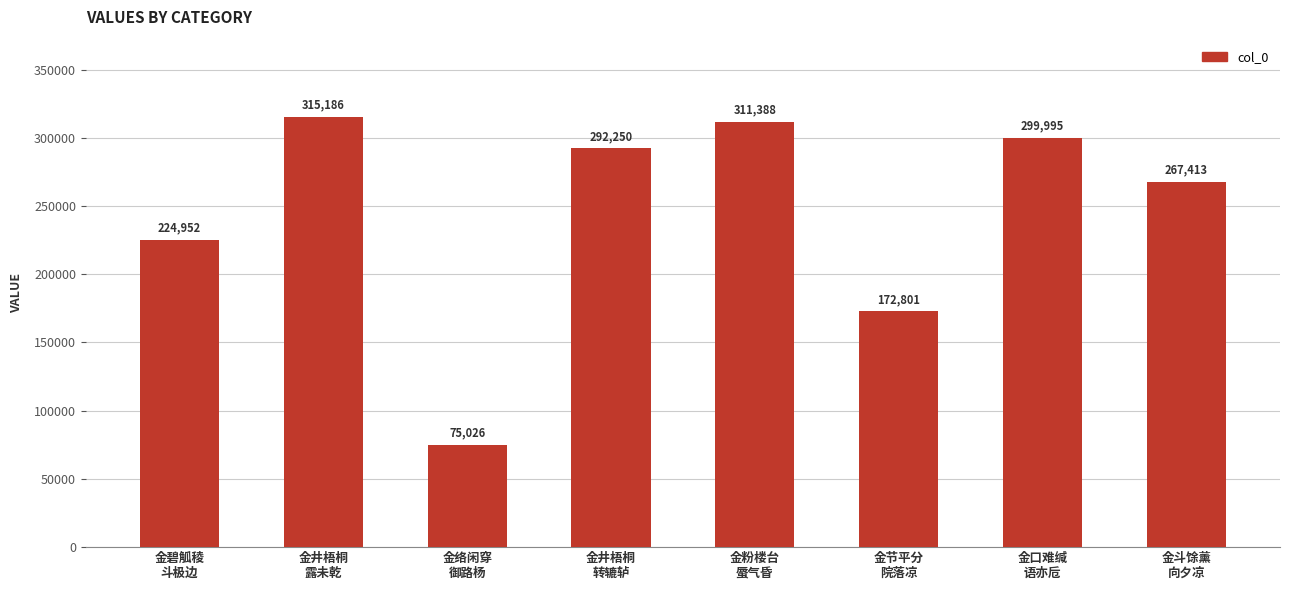

At which category does the chart reach its minimum across all series?

金络闲穿
御路杨